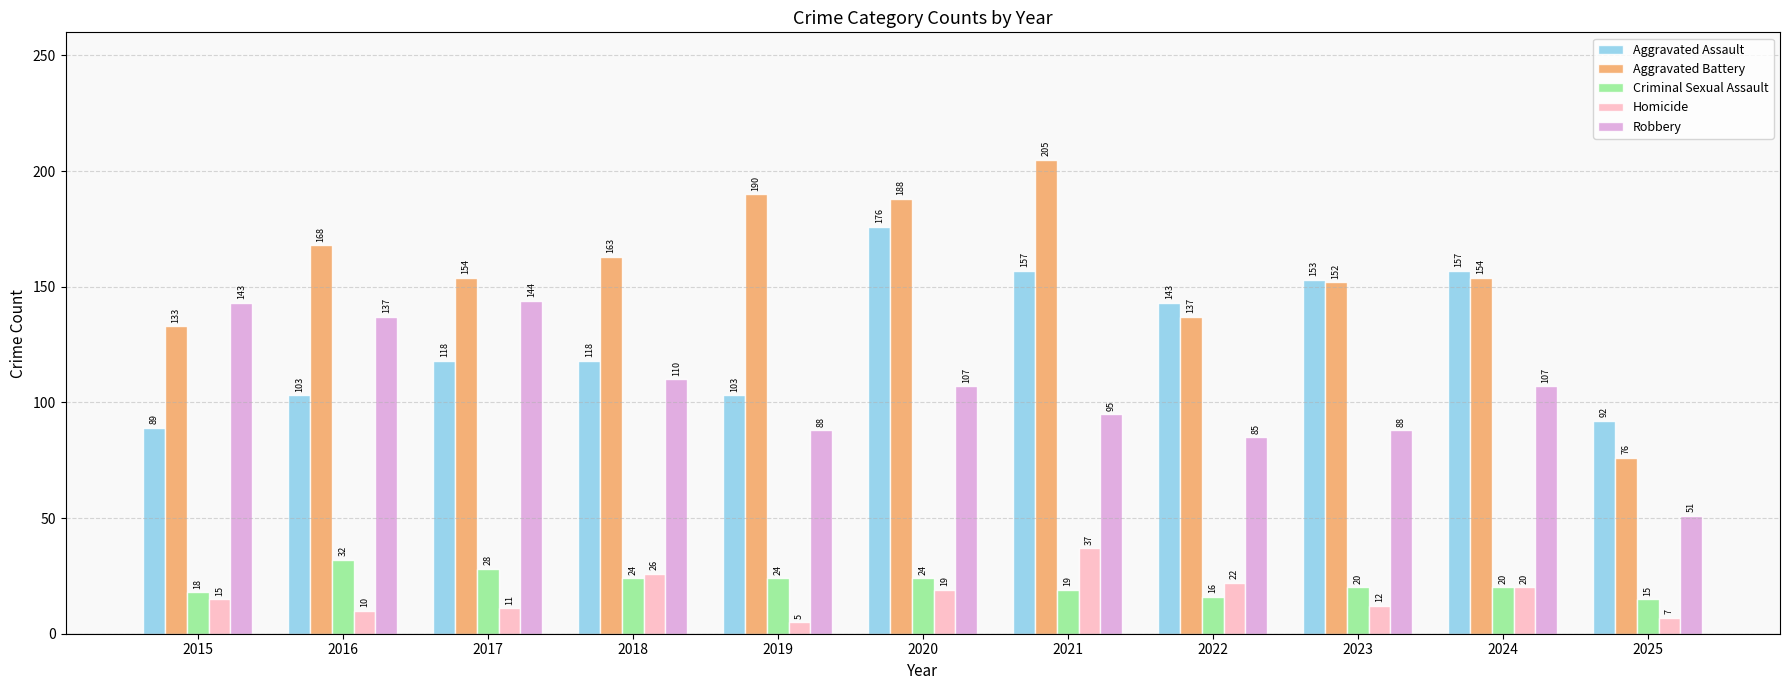

Reading left to right, list all the values displayed in this chart.

Aggravated Assault: 89	103	118	118	103	176	157	143	153	157	92
Aggravated Battery: 133	168	154	163	190	188	205	137	152	154	76
Criminal Sexual Assault: 18	32	28	24	24	24	19	16	20	20	15
Homicide: 15	10	11	26	5	19	37	22	12	20	7
Robbery: 143	137	144	110	88	107	95	85	88	107	51